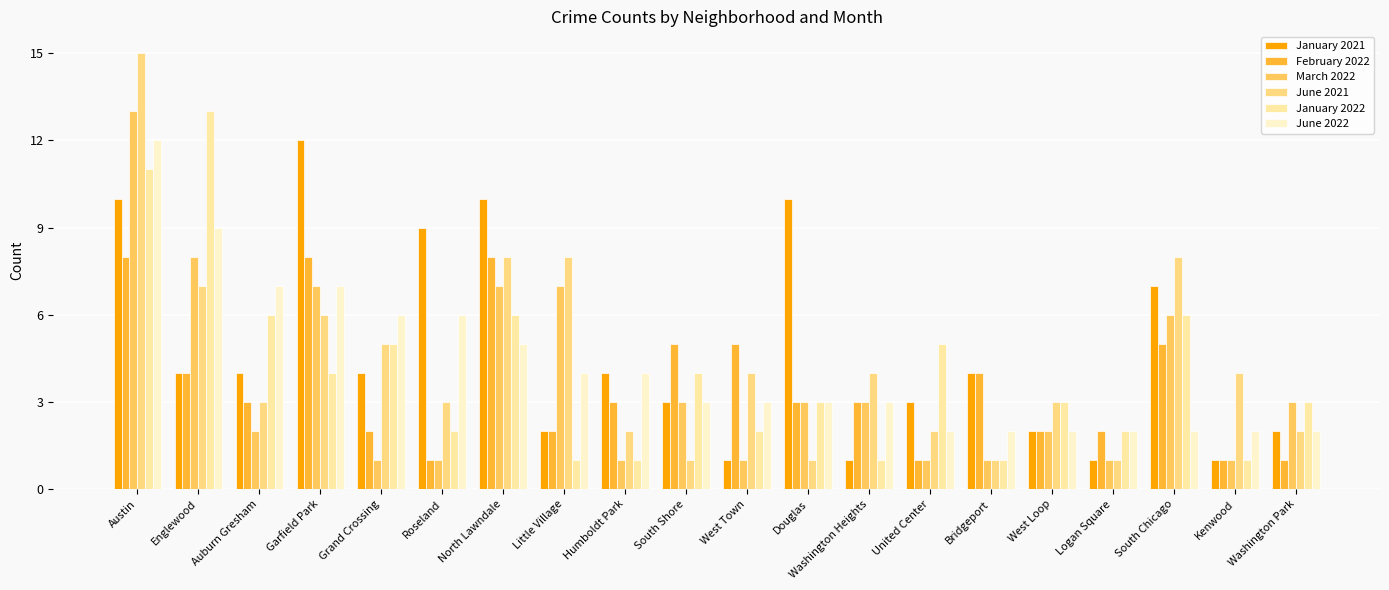

What are all the series names shown in the legend?

January 2021, February 2022, March 2022, June 2021, January 2022, June 2022